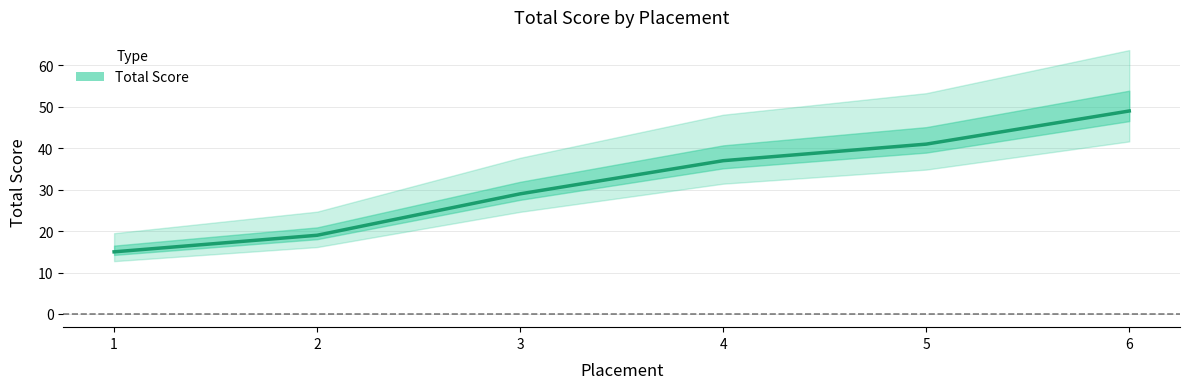

The chart shows a value of 34 at 2. True or false?

False